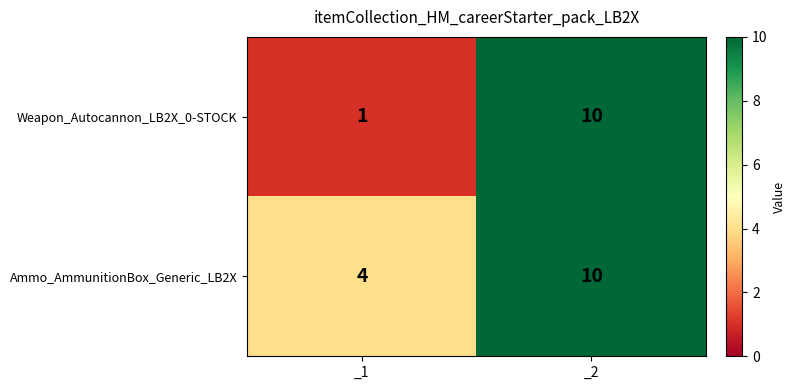

At which category is the sum across all series the highest?

_2